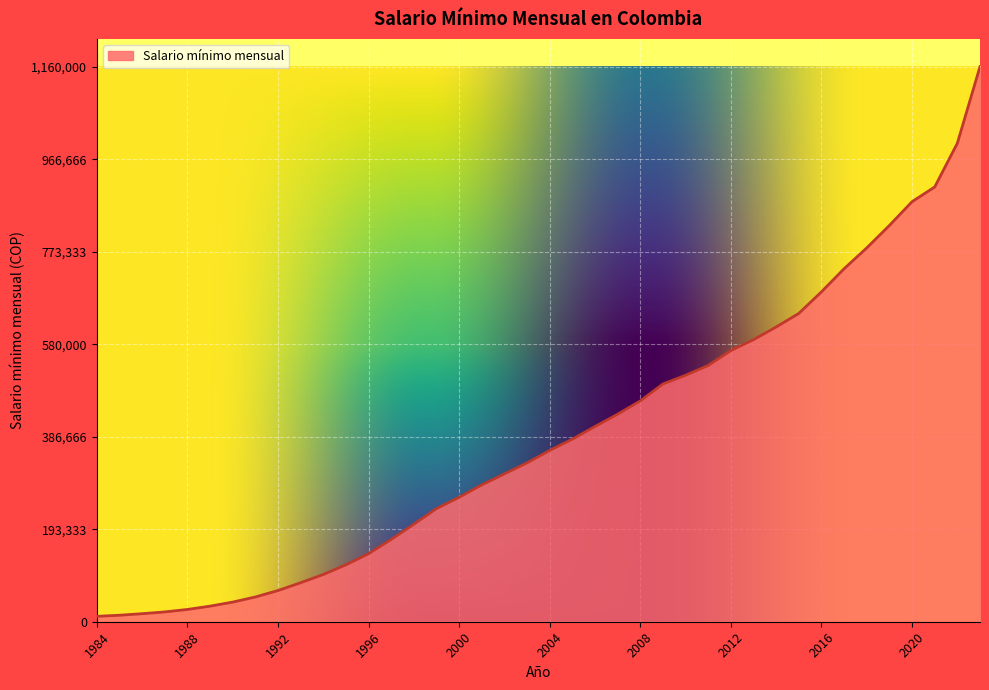

What is the maximum value shown in the chart?

1160000.0